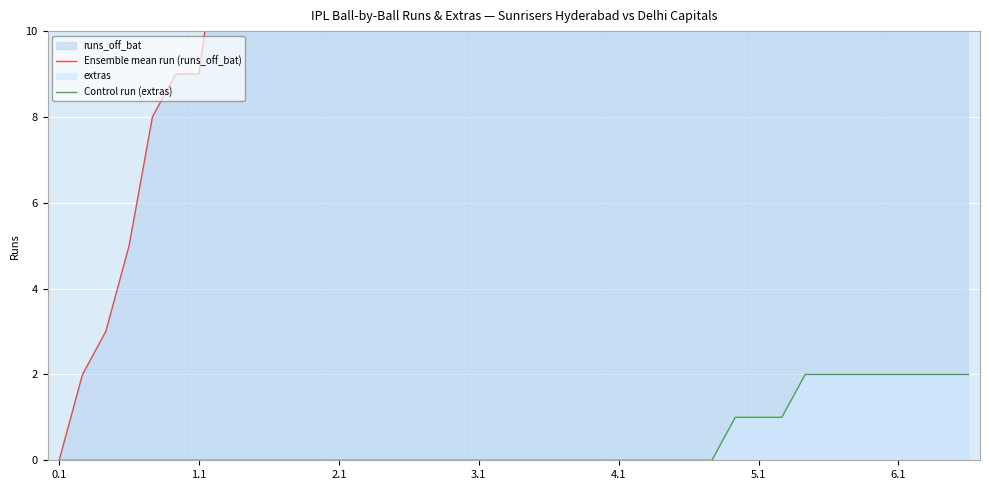

The Control run (extras) series shows 3 at 6.1. True or false?

False